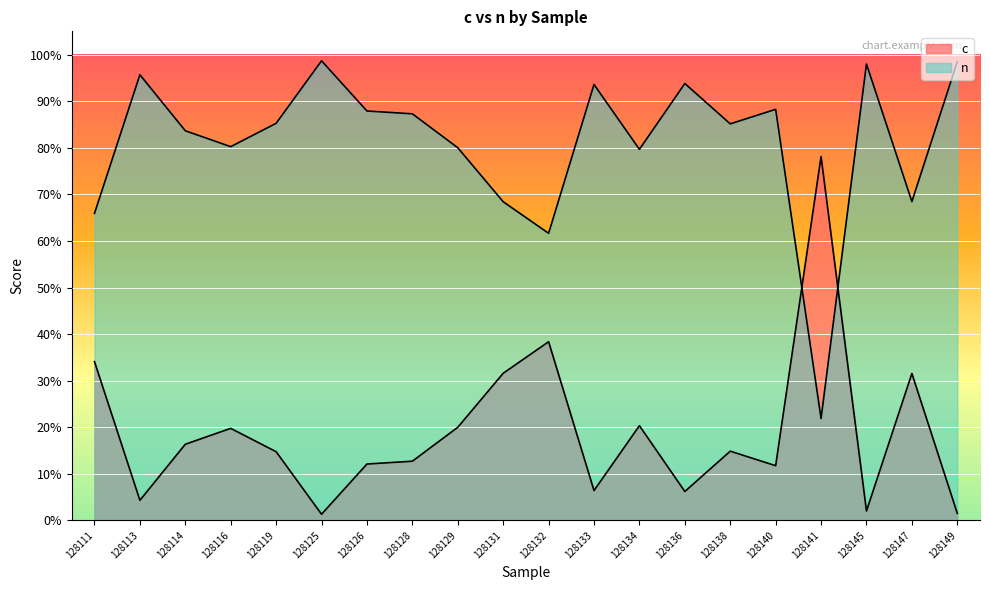

What is the highest value of the c series?

0.8